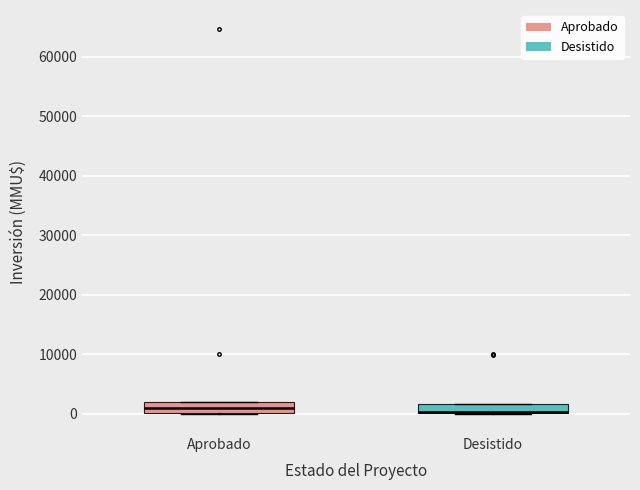

Where is the lower edge of the box for Desistido on the y-axis? The values are not printed on the chart, so give them approximately, as read against the axis.

0